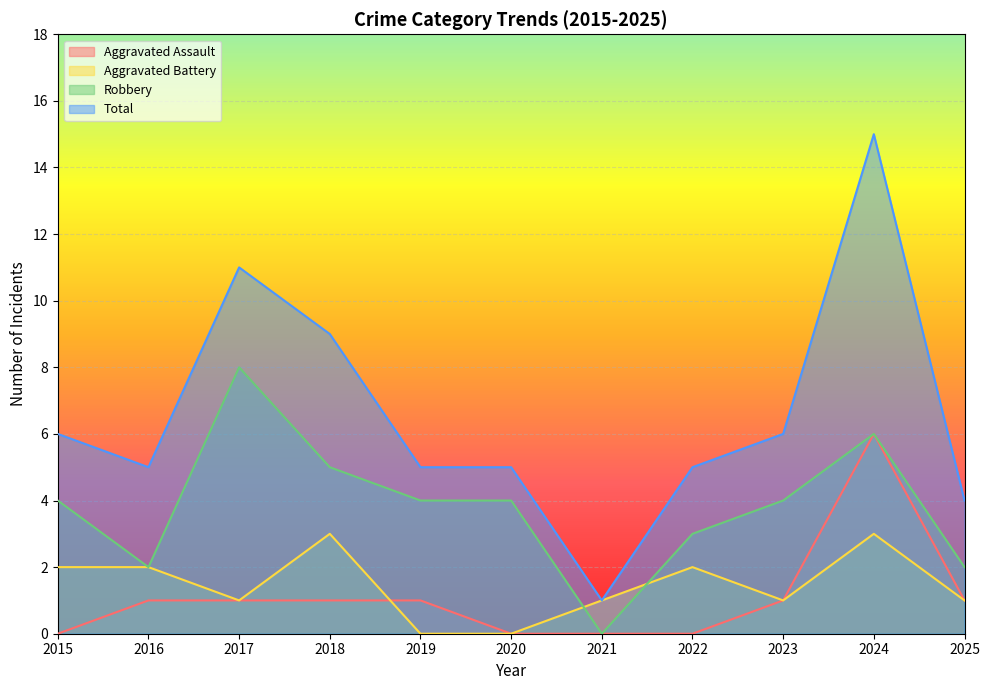

What is the value of the Total point at the 9th from the left?

6